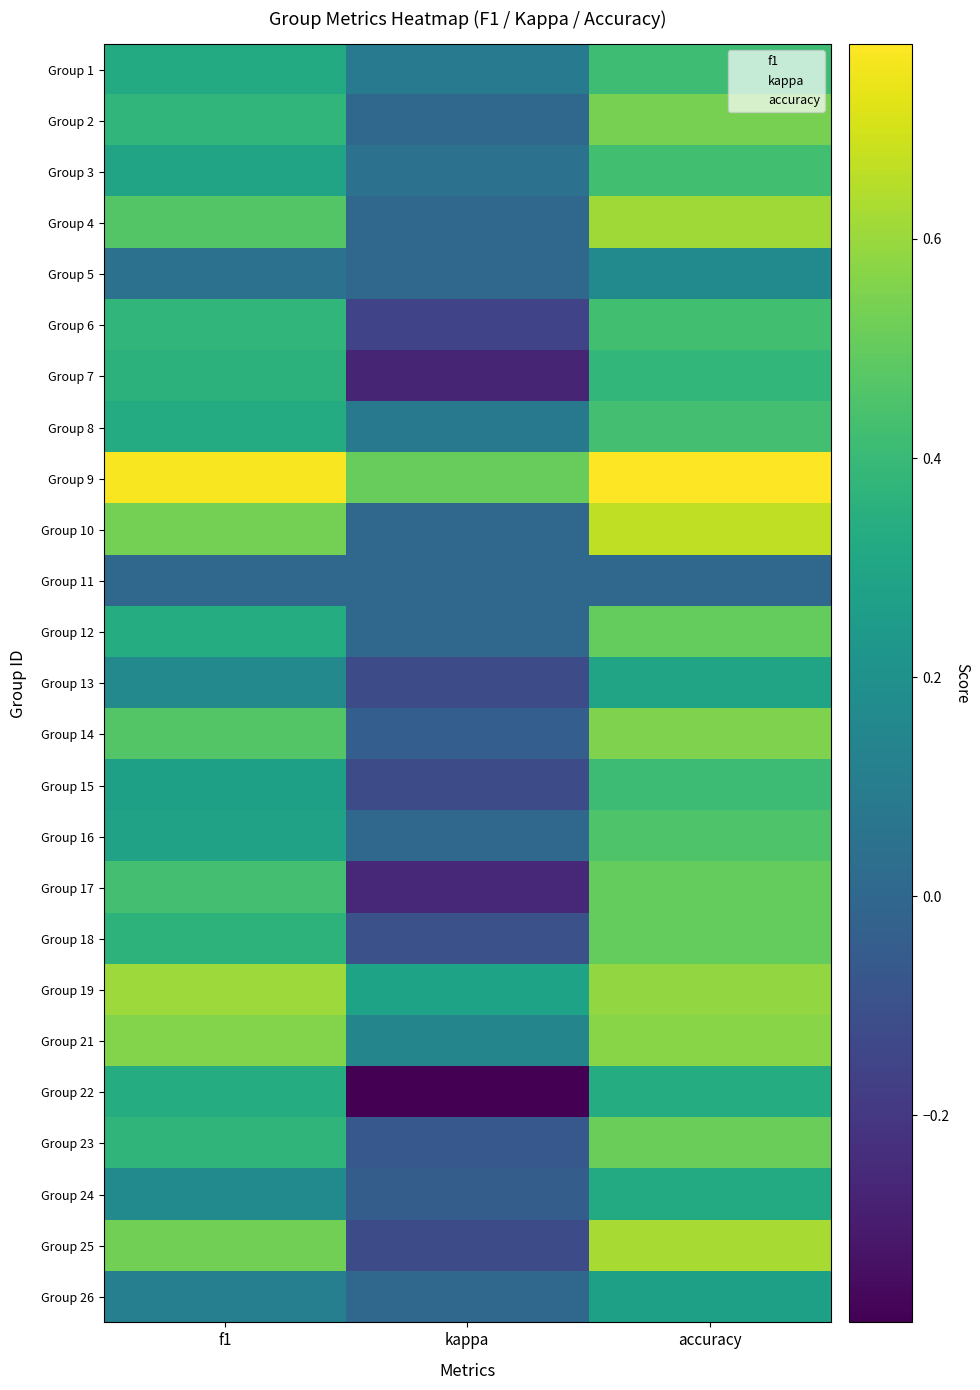

List the series in order of their peak value, lowest first.

Group 11, Group 5, Group 26, Group 13, Group 24, Group 22, Group 7, Group 15, Group 1, Group 3, Group 6, Group 8, Group 16, Group 12, Group 17, Group 18, Group 23, Group 2, Group 14, Group 21, Group 19, Group 4, Group 25, Group 10, Group 9